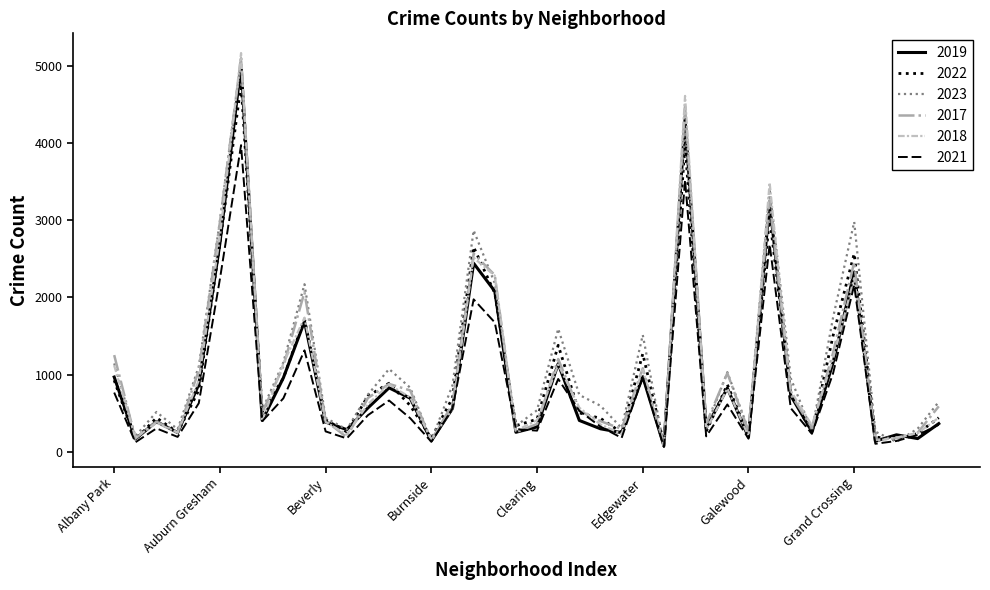

Which series has the largest range (max minus min)?

2018